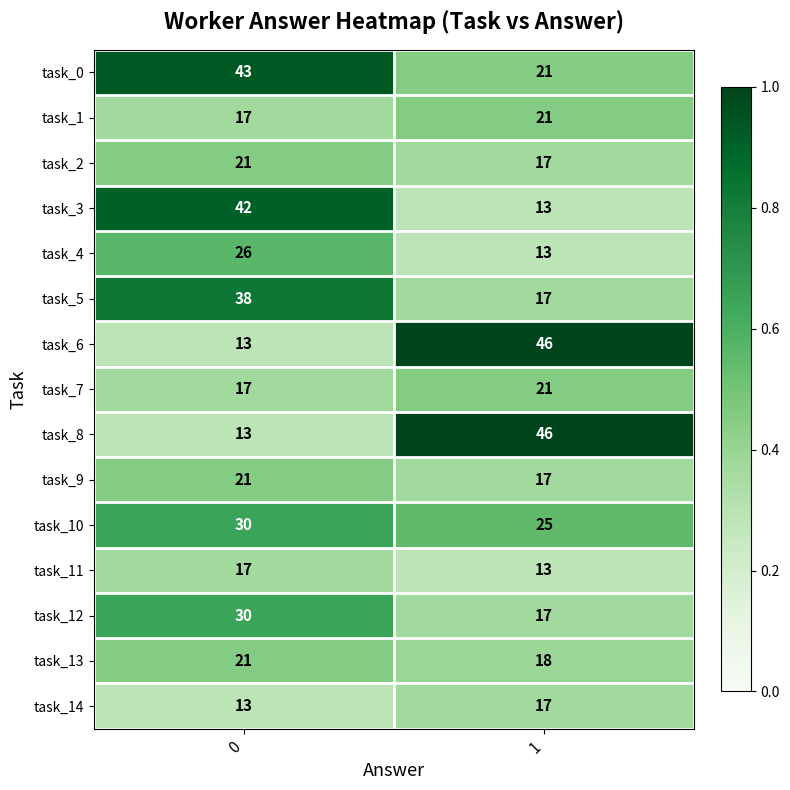

What is the total value across all series at 1?

322